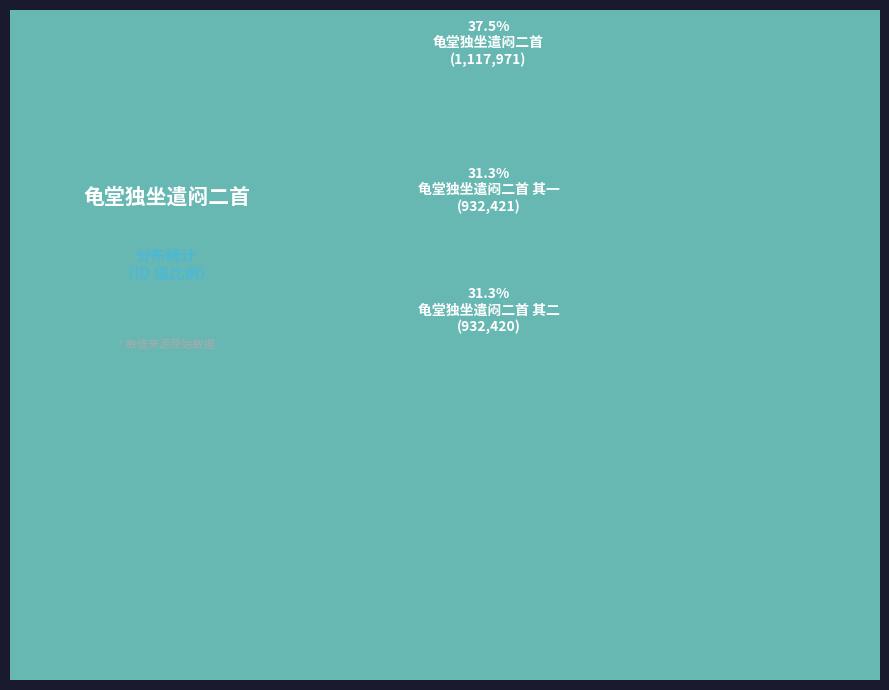

What percentage is the 龟堂独坐遣闷二首 slice, to the nearest percent?

37%